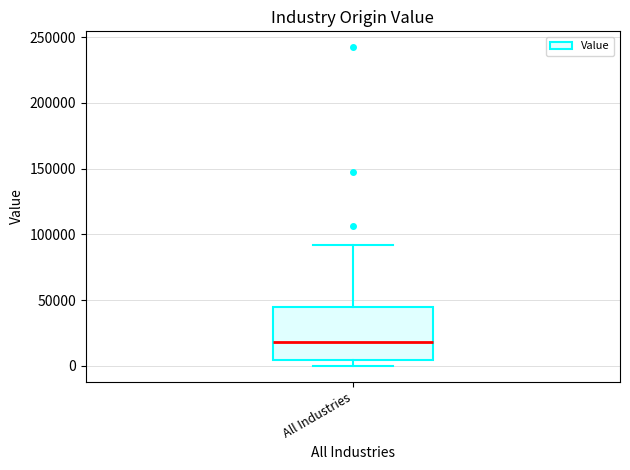

Read this box plot against the y-axis: the position of the median line, the range covered by the box, and the ends of both whiskers. The values are not printed on the chart, so give them approximately, as read against the axis.

median 20000, box 5000 to 45000, whiskers 0 to 90000